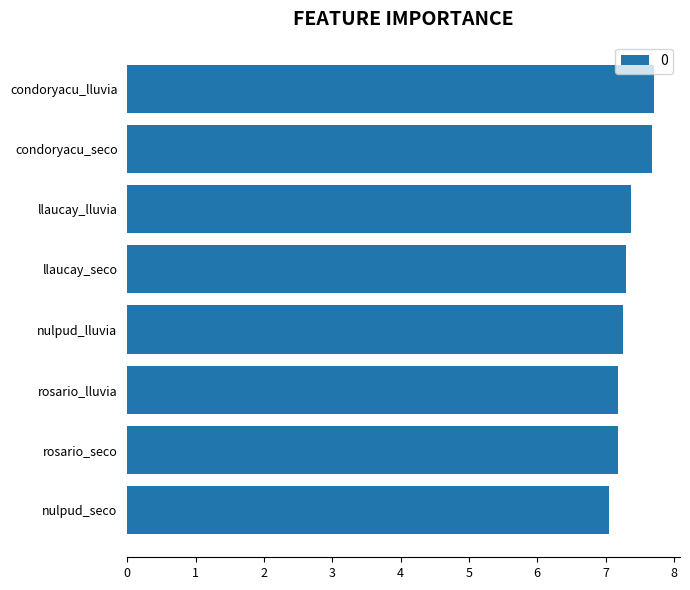

At which label is the value closest to 7?

nulpud_seco